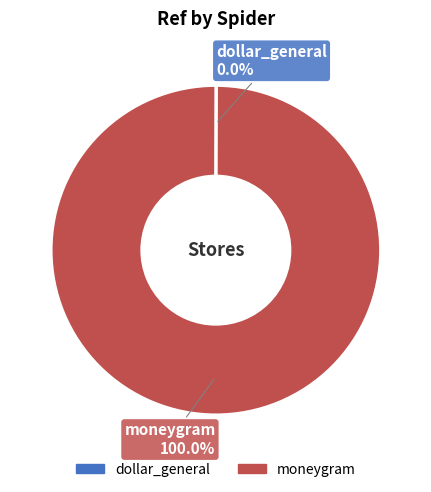

What is the largest slice in the pie chart?

moneygram